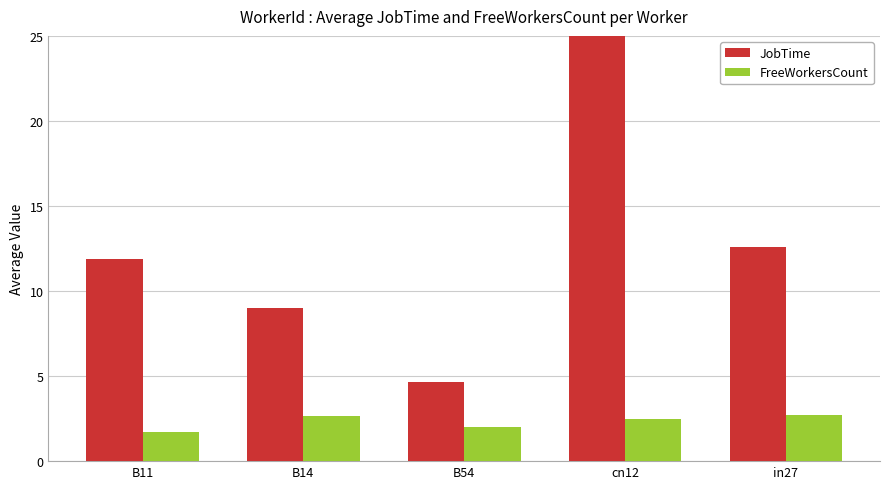

Which category has the lowest value across all series?

B11